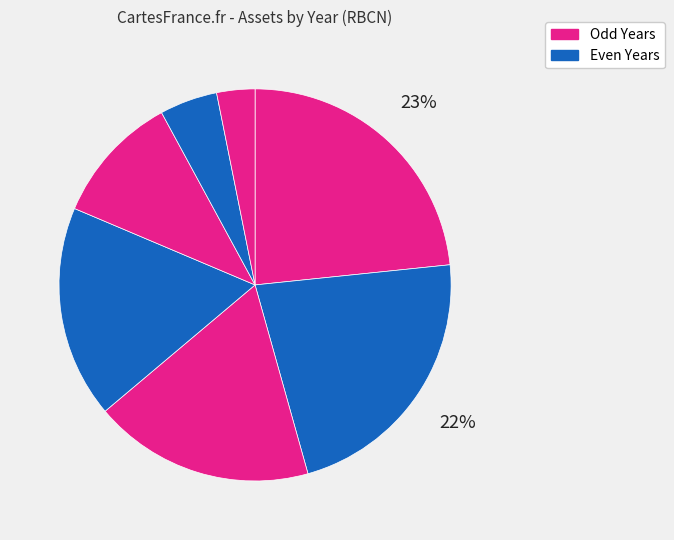

To the nearest percent, what is the difference between the largest and smallest slice percentages?

20%